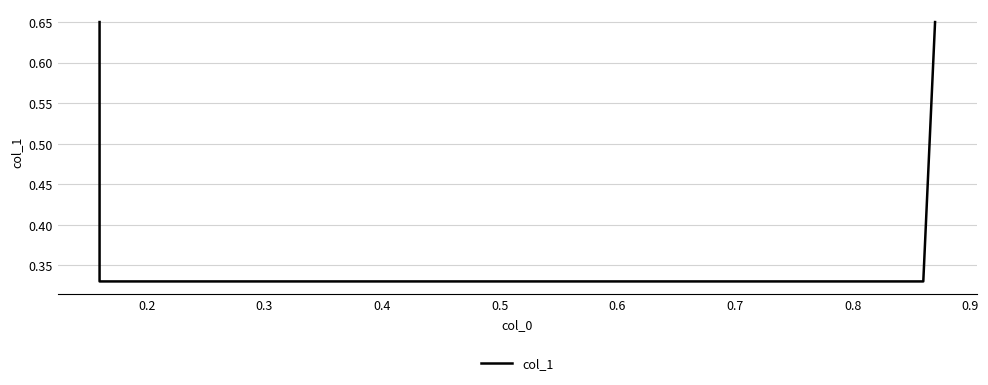

What is the average value?

0.5